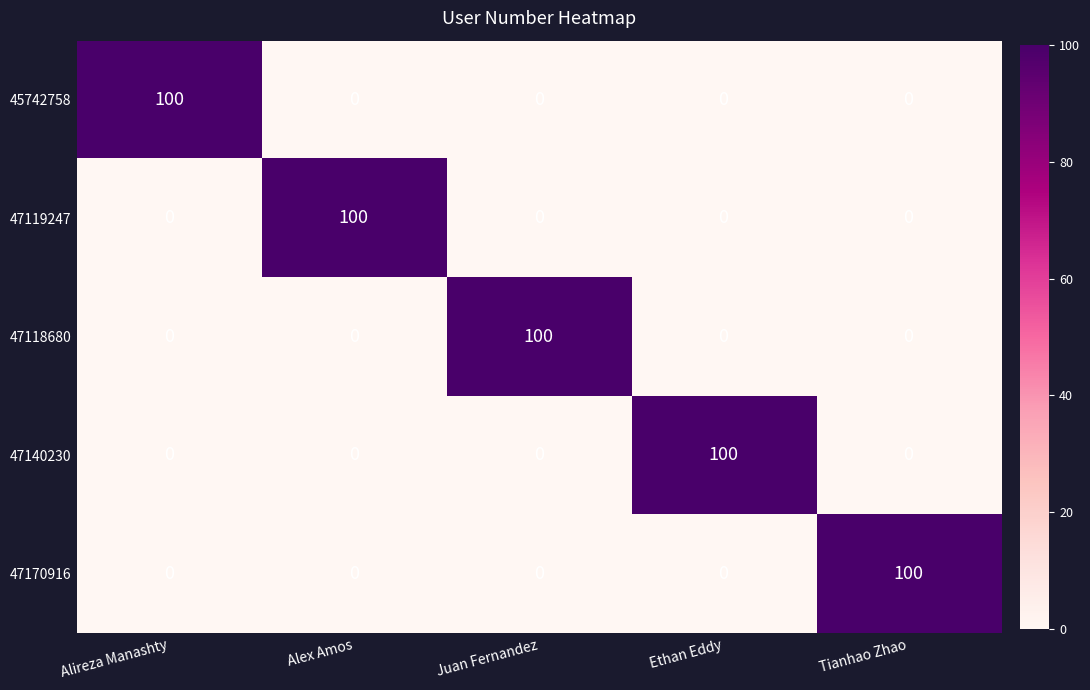

What is the difference between the maximum and minimum values in the 47140230 series?

100